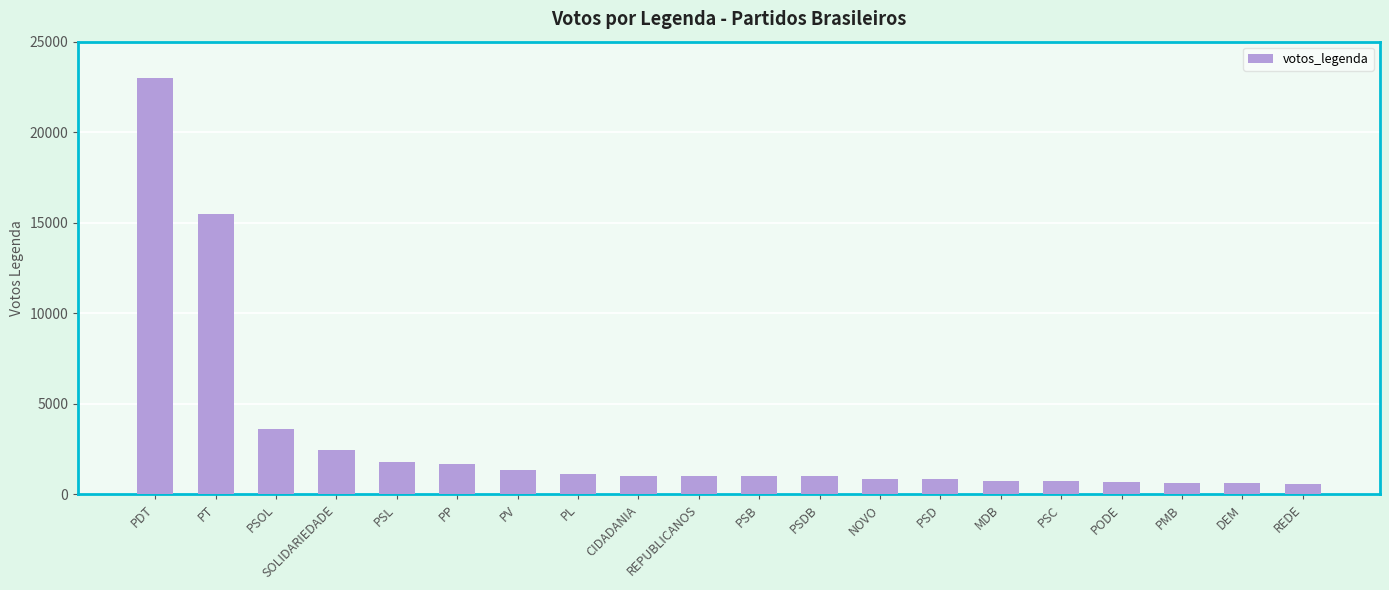

Reading left to right, extract all data points from this chart.

22966	15462	3588	2455	1784	1666	1354	1115	1037	1016	1005	1002	860	828	742	718	693	633	622	590